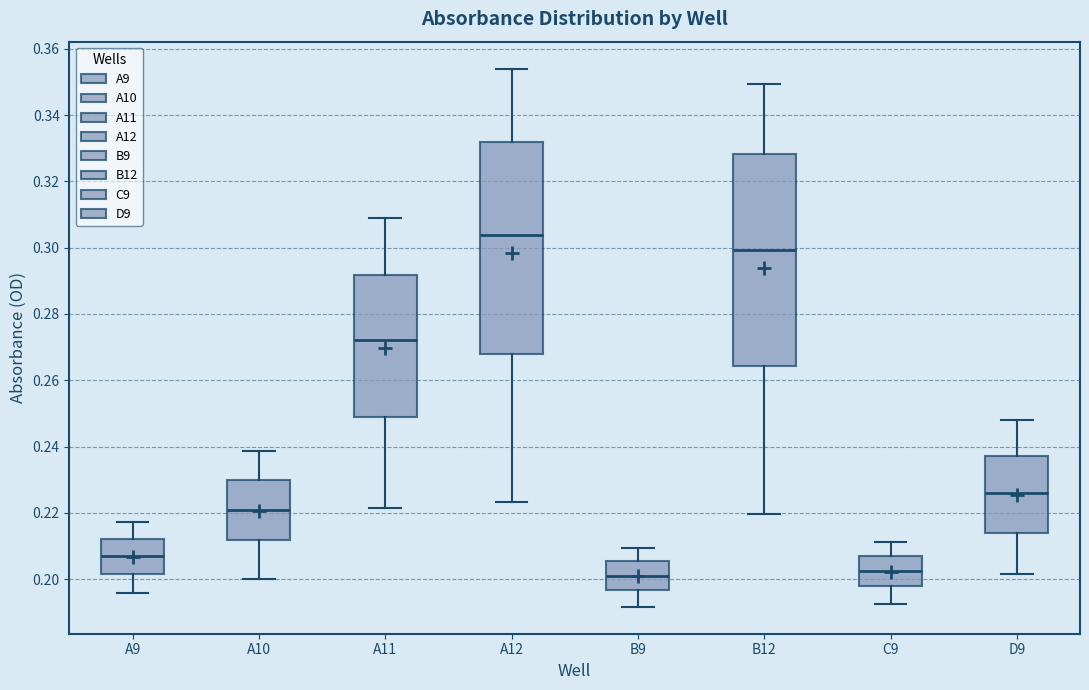

Reading left to right, transcribe this box plot: for each box, give where its median line is, the range the box spans, and where its two whiskers end, as read against the y-axis. The values are not printed on the chart, so give them approximately, as read against the axis.

A9: median 0.206, box 0.202 to 0.212, whiskers 0.196 to 0.218
A10: median 0.222, box 0.212 to 0.230, whiskers 0.200 to 0.238
A11: median 0.272, box 0.248 to 0.292, whiskers 0.222 to 0.308
A12: median 0.304, box 0.268 to 0.332, whiskers 0.224 to 0.354
B9: median 0.202, box 0.196 to 0.206, whiskers 0.192 to 0.210
B12: median 0.300, box 0.264 to 0.328, whiskers 0.220 to 0.350
C9: median 0.202, box 0.198 to 0.206, whiskers 0.192 to 0.212
D9: median 0.226, box 0.214 to 0.238, whiskers 0.202 to 0.248